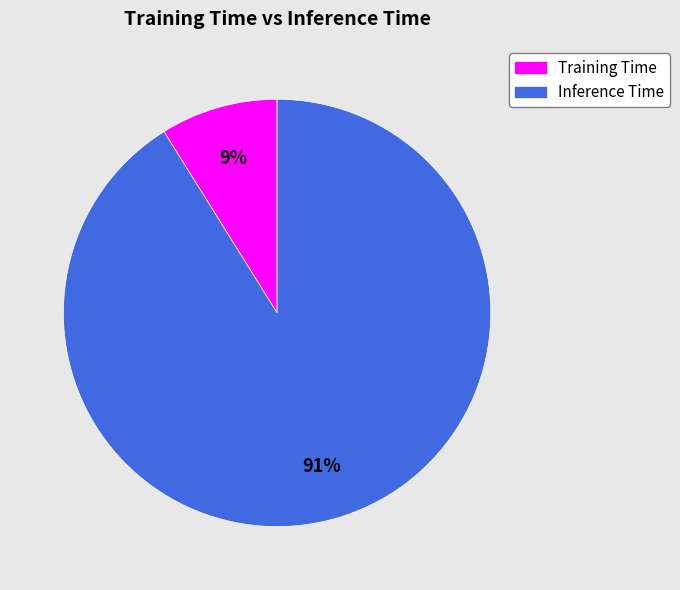

Rank the categories by value from lowest to highest.

Training Time, Inference Time